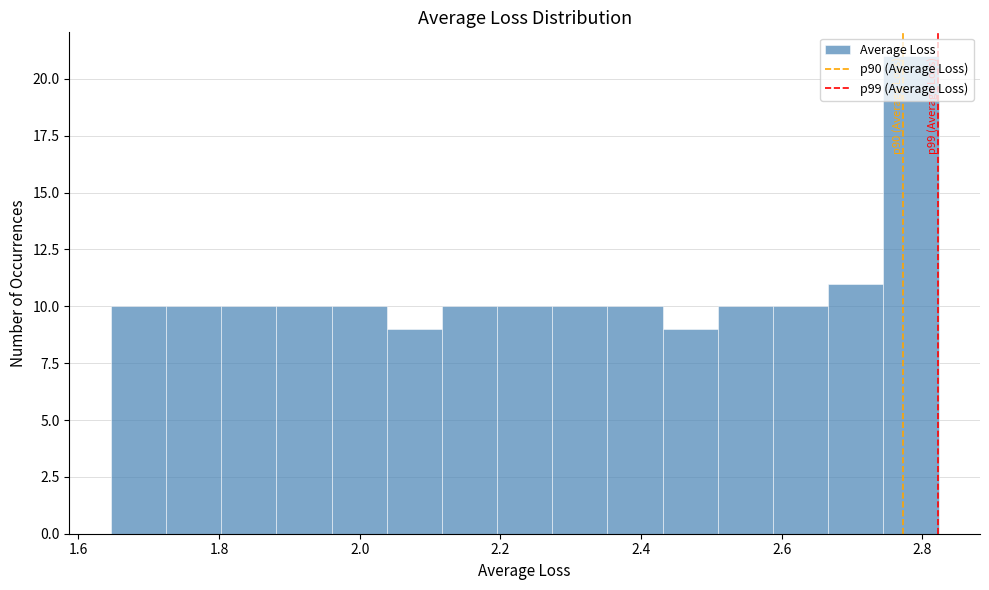

Around what value on the x-axis is the tallest bar? Give the approximate position of its centre, as read against the axis.

2.78